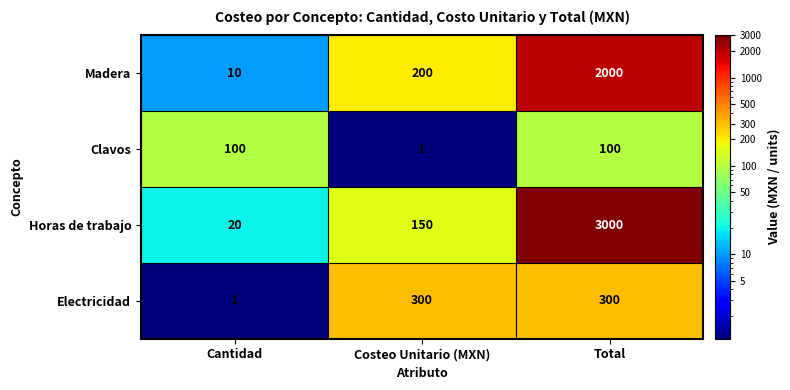

What is the spread (max minus min) of values at Cantidad?

99